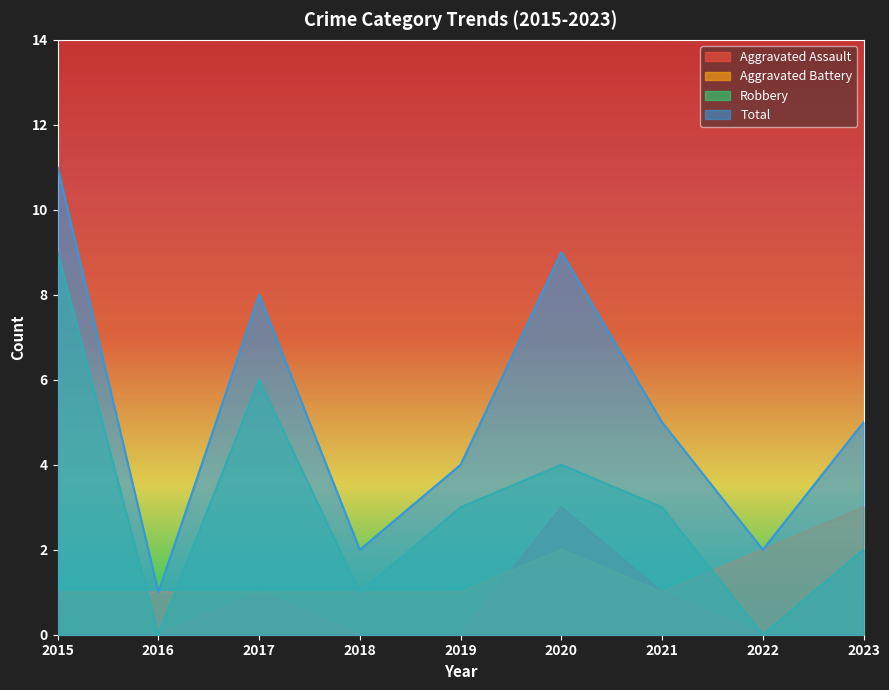

True or false: Robbery has more than 0 points higher than both neighbors.

True